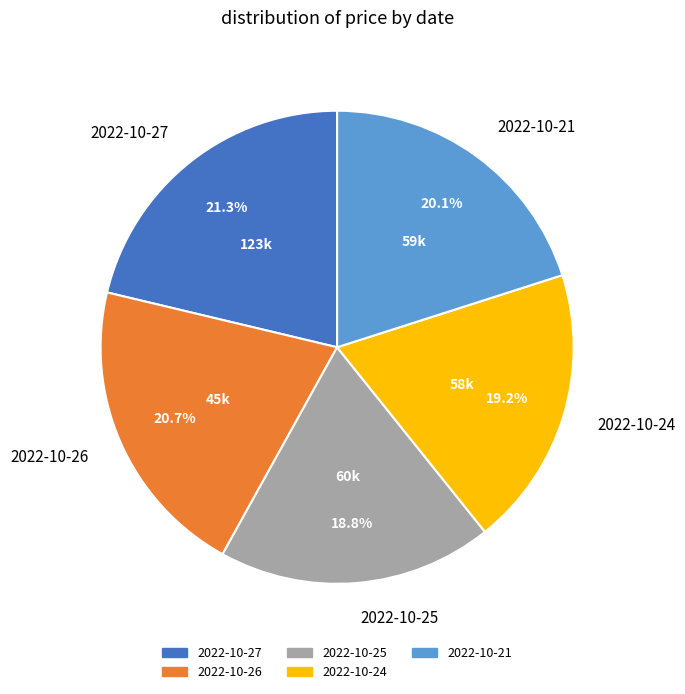

To the nearest percent, what portion does 2022-10-27 represent?

21%